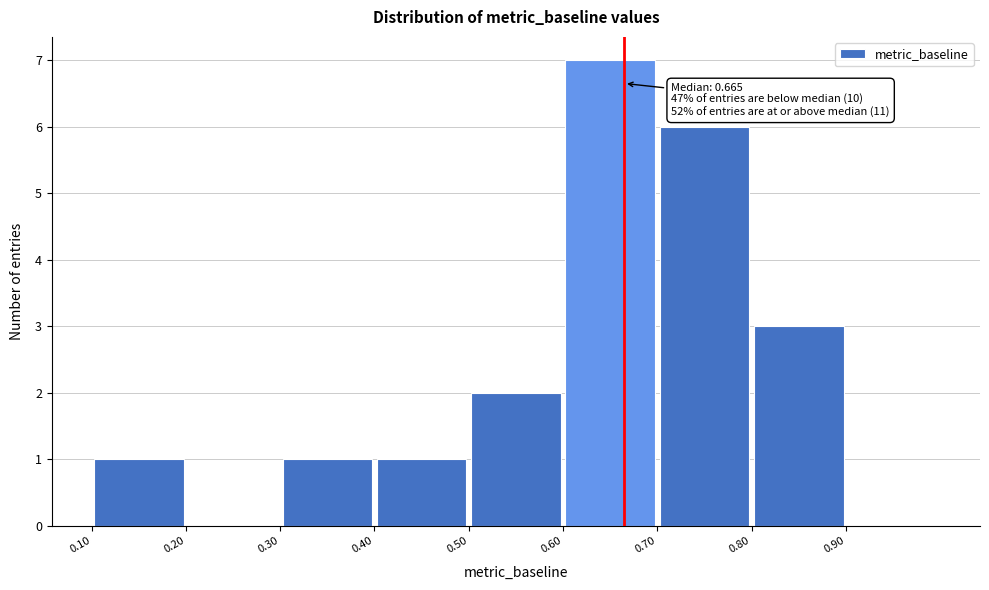

Over which range of the x-axis is the bar tallest?

0.6 to 0.7